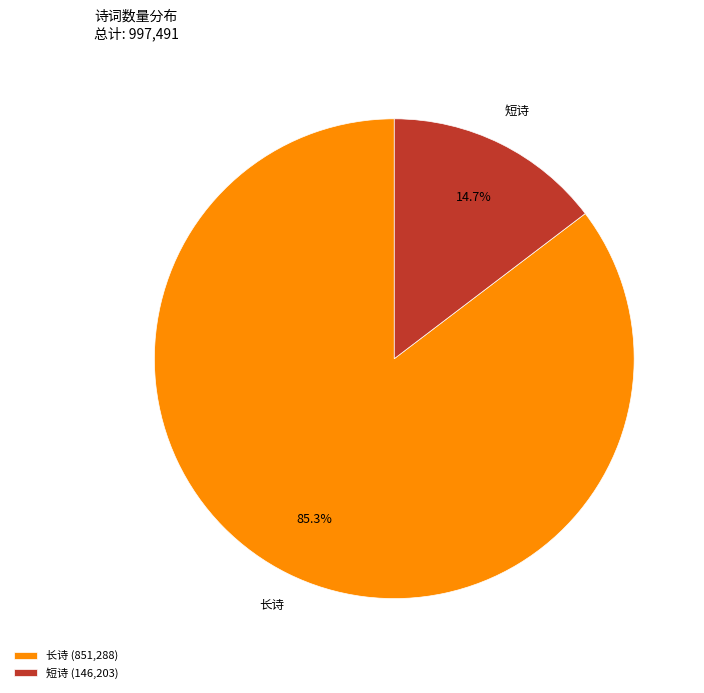

What percentage is NOT represented by 长诗?

14.7%